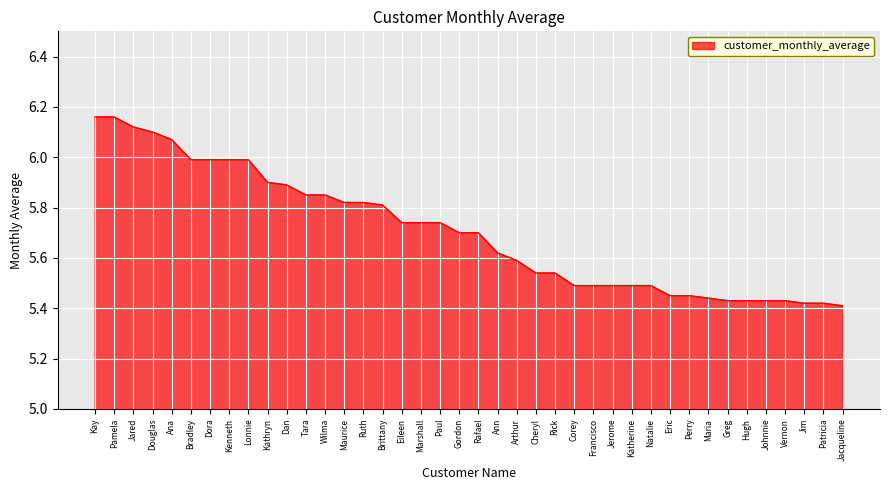

What is the sum of the values at Kenneth and Jerome?

11.5